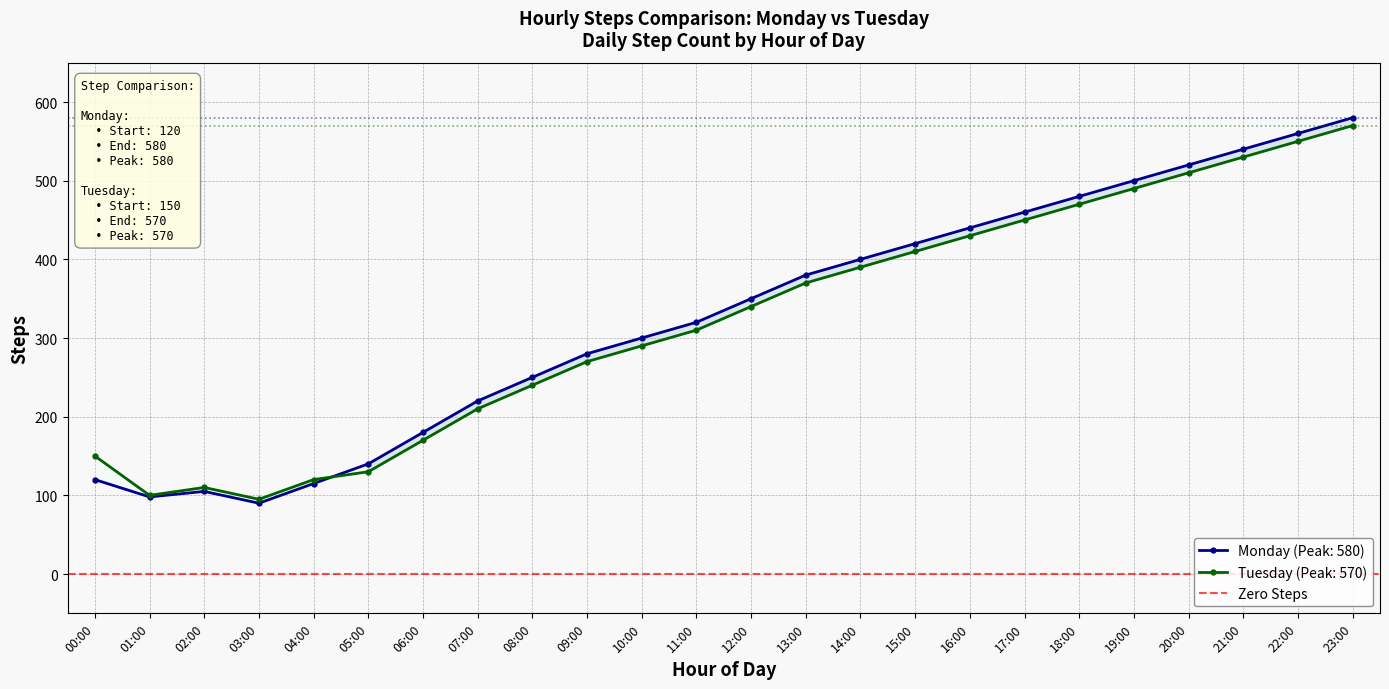

Is the value of Tuesday at 22:00 greater than the value of Monday at 17:00?

Yes